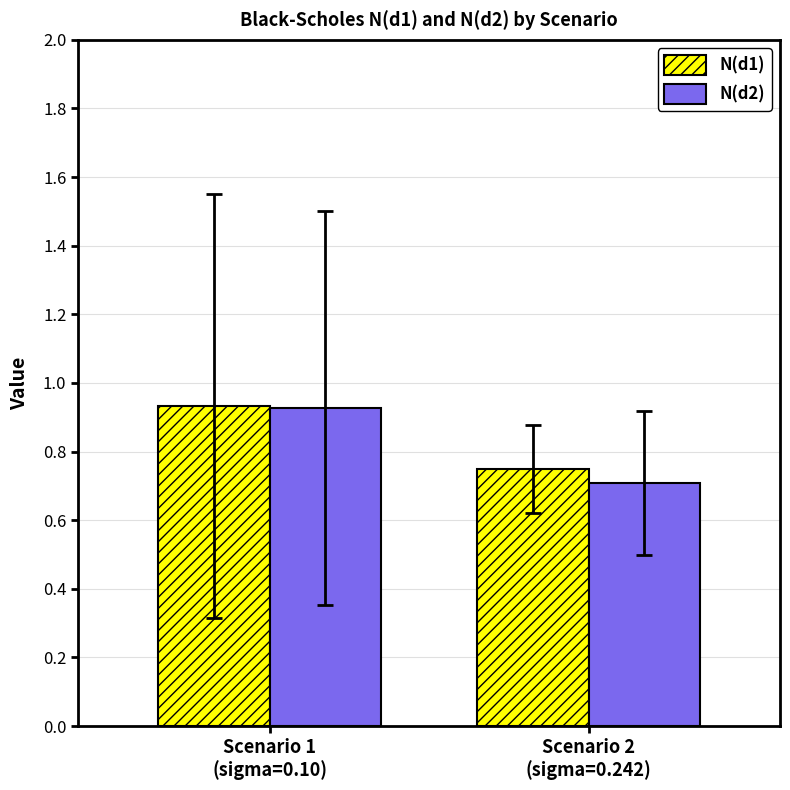

How many bars are there in each group?

2